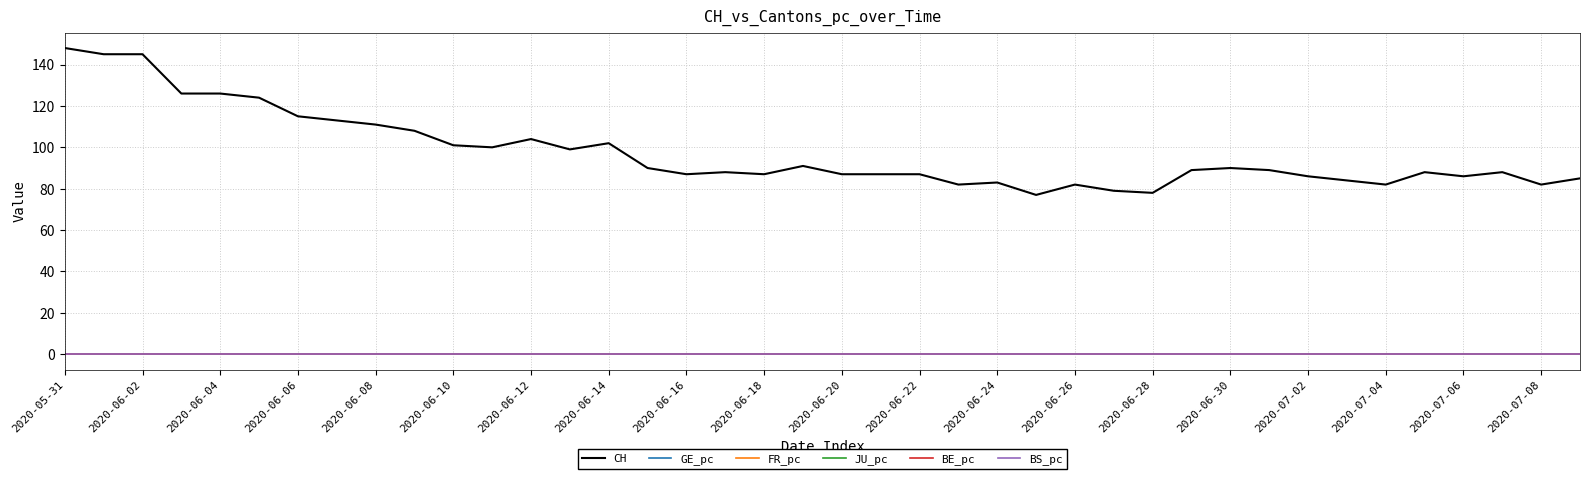

Which series has the largest total across all categories?

CH